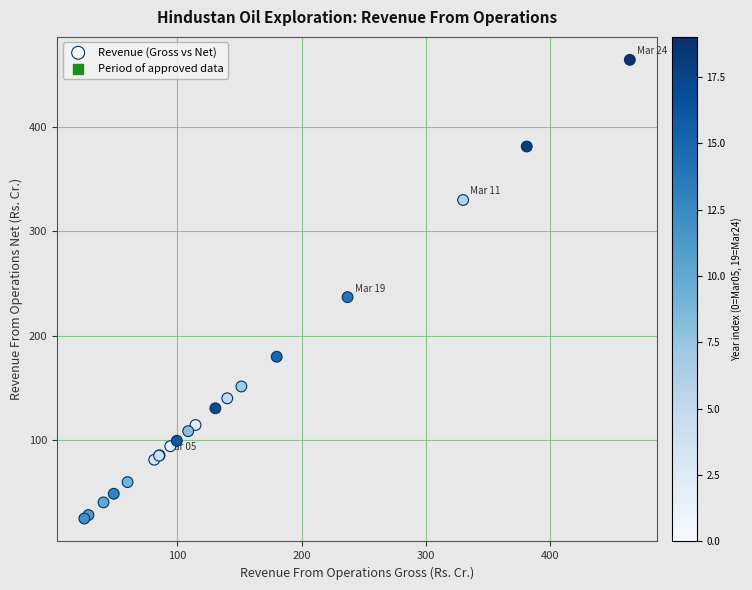

What Y value in the scatter plot is closest to 244?

236.9